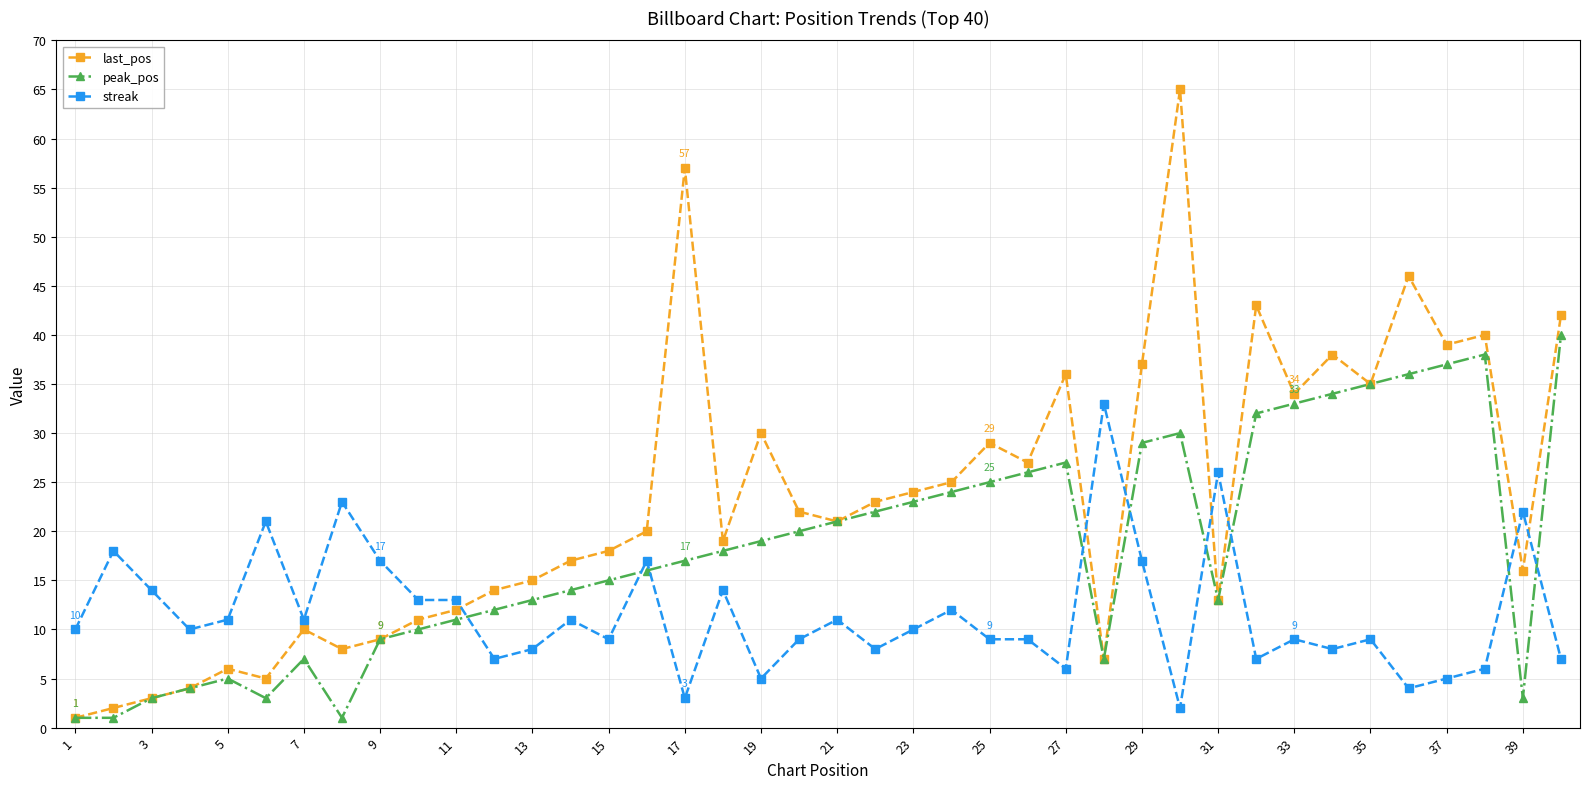

Which series has the widest spread of values?

last_pos